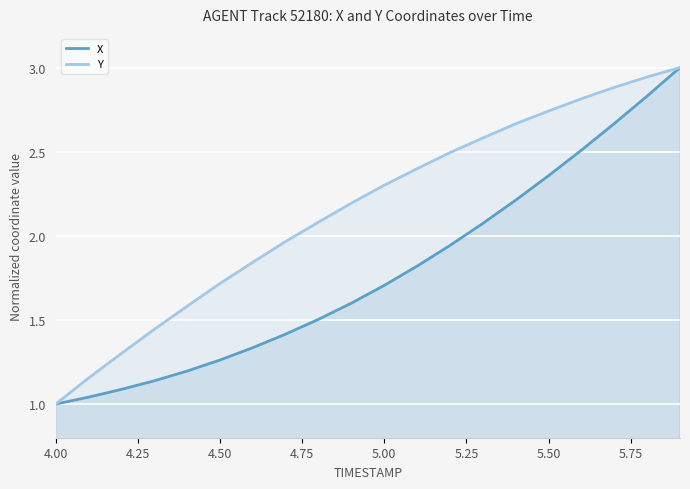

Which series has the largest total across all categories?

Y